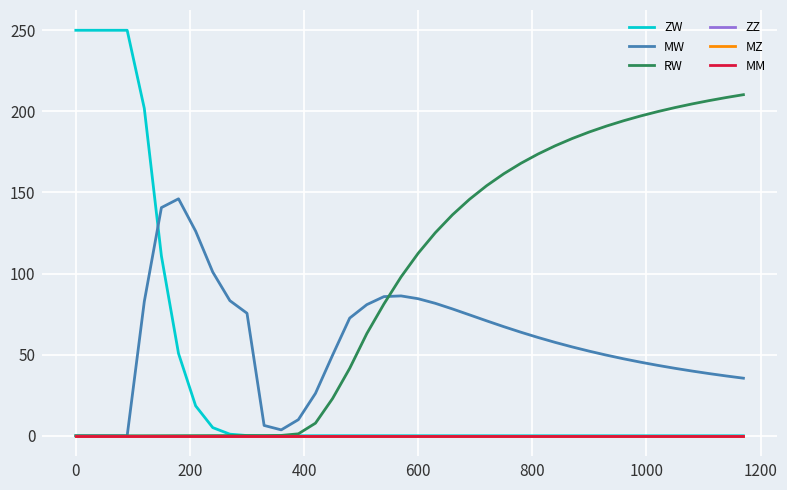

True or false: MZ and MM cross at least once.

False